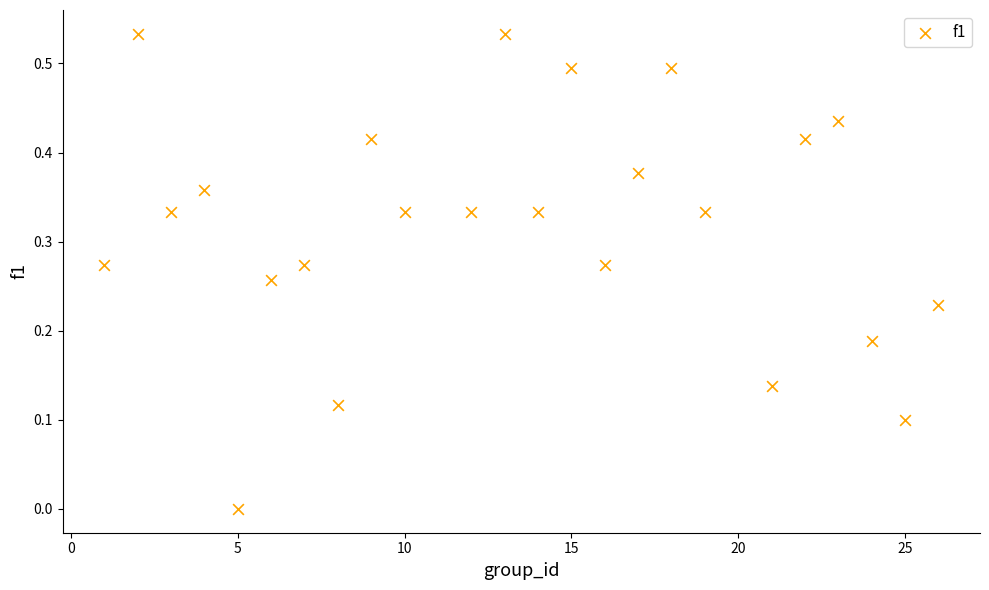

What is the range of X values (max minus min)?

25.0